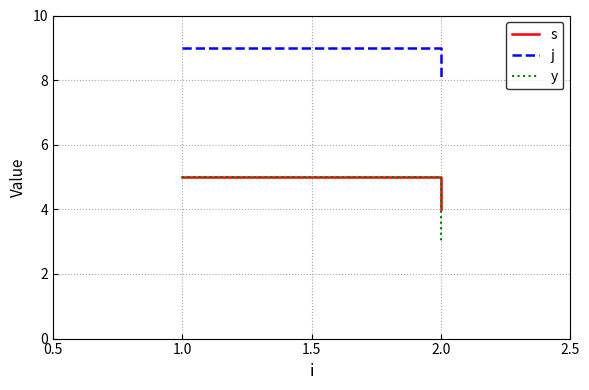

Count the number of categories in the chart.

2